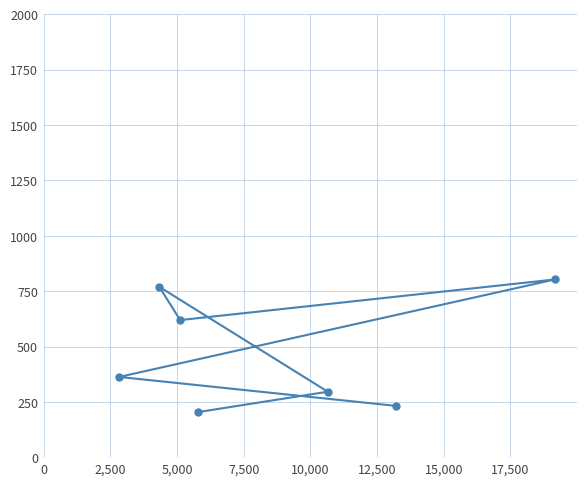

What is the value of the 6th point from the left?

232.5